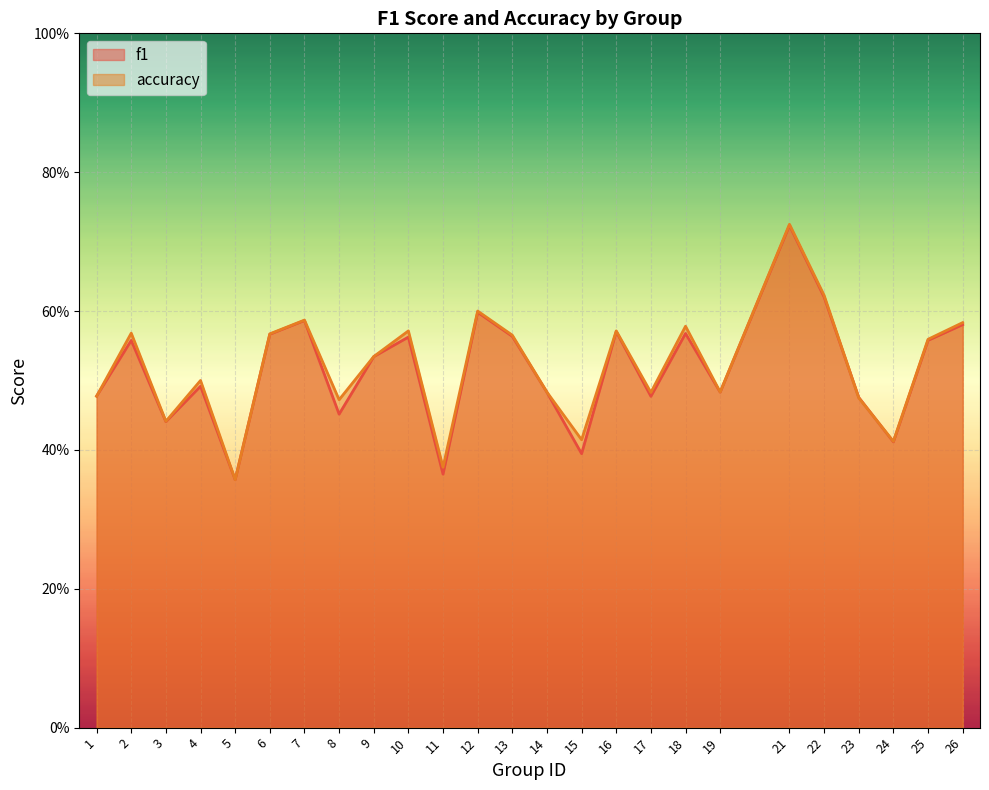

At which category is the sum across all series the highest?

21